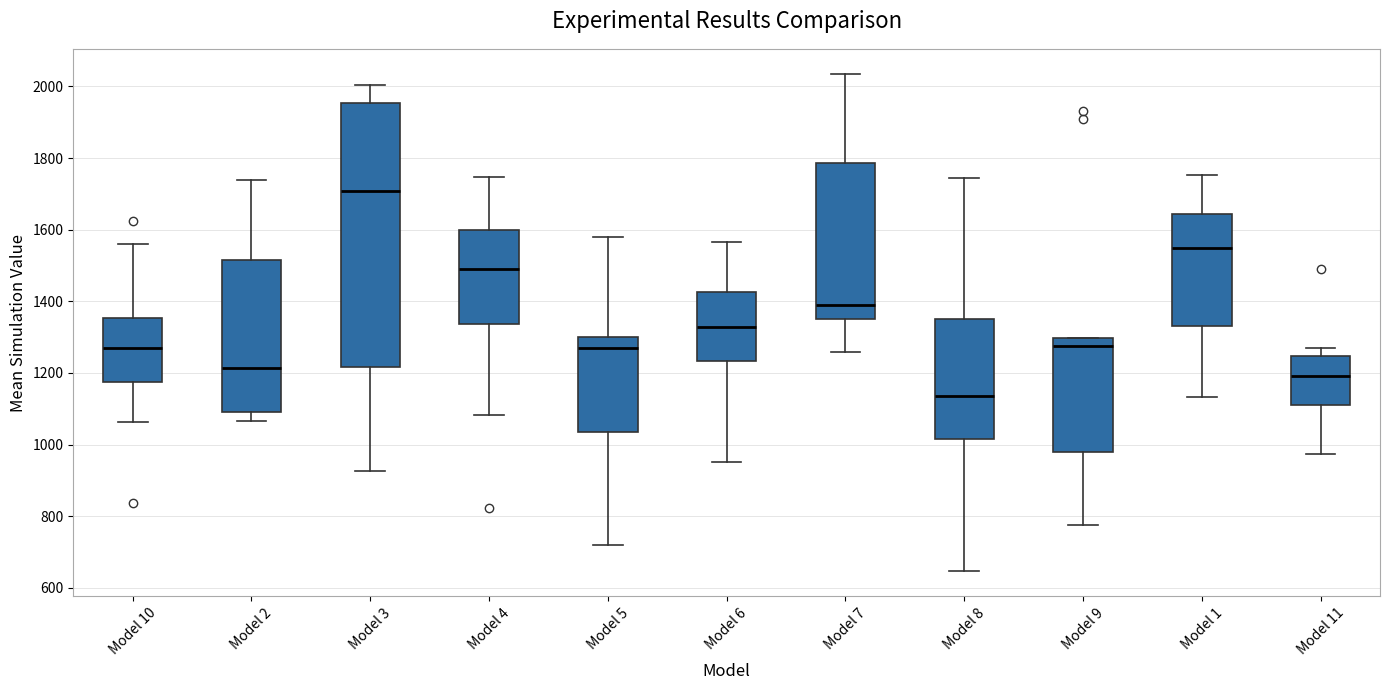

Reading left to right, read every box against the y-axis: the position of its median line, the range the box covers, and the ends of its whiskers. The values are not printed on the chart, so give them approximately, as read against the axis.

Model 10: median 1280, box 1180 to 1360, whiskers 1060 to 1560
Model 2: median 1220, box 1100 to 1520, whiskers 1060 to 1740
Model 3: median 1700, box 1220 to 1960, whiskers 920 to 2000
Model 4: median 1500, box 1340 to 1600, whiskers 1080 to 1740
Model 5: median 1280, box 1040 to 1300, whiskers 720 to 1580
Model 6: median 1320, box 1240 to 1420, whiskers 960 to 1560
Model 7: median 1380, box 1360 to 1780, whiskers 1260 to 2040
Model 8: median 1140, box 1020 to 1340, whiskers 640 to 1740
Model 9: median 1280, box 980 to 1300, whiskers 780 to 1300
Model 1: median 1540, box 1340 to 1640, whiskers 1140 to 1760
Model 11: median 1200, box 1120 to 1240, whiskers 980 to 1260